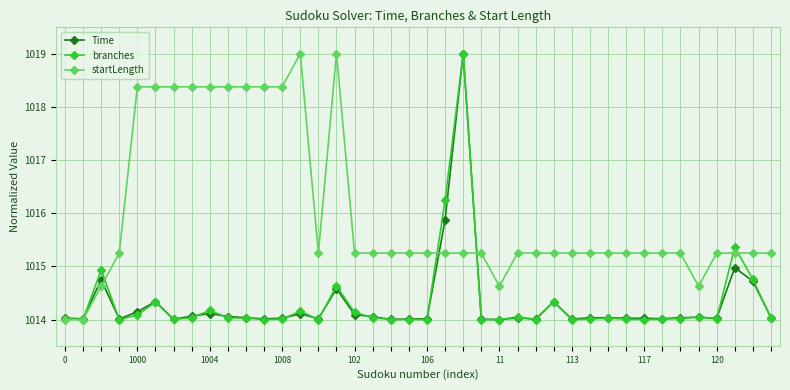

Which series has the largest total across all categories?

startLength